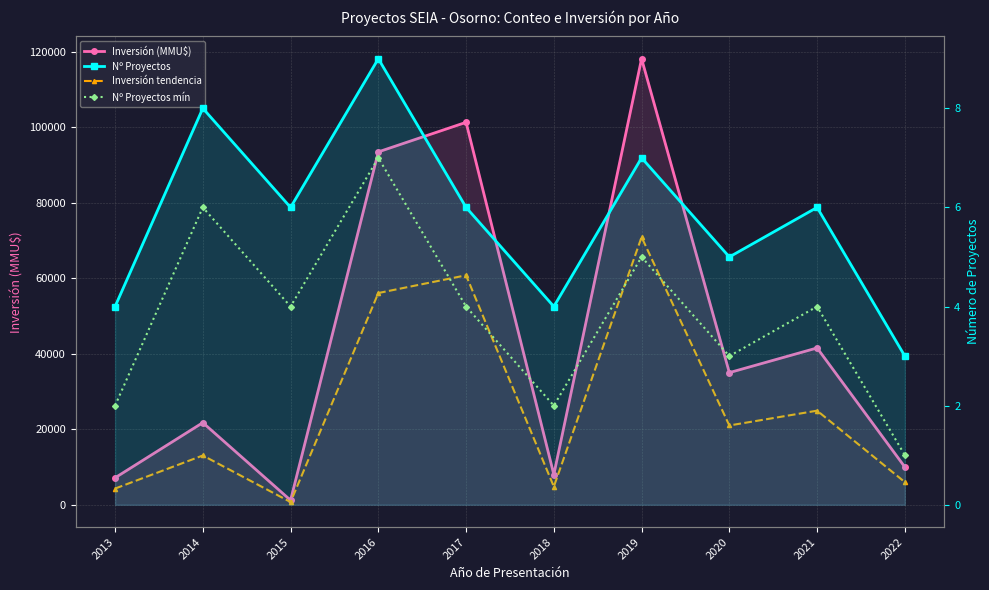

How many data points in Inversión (MMU$) are above 35000?

4